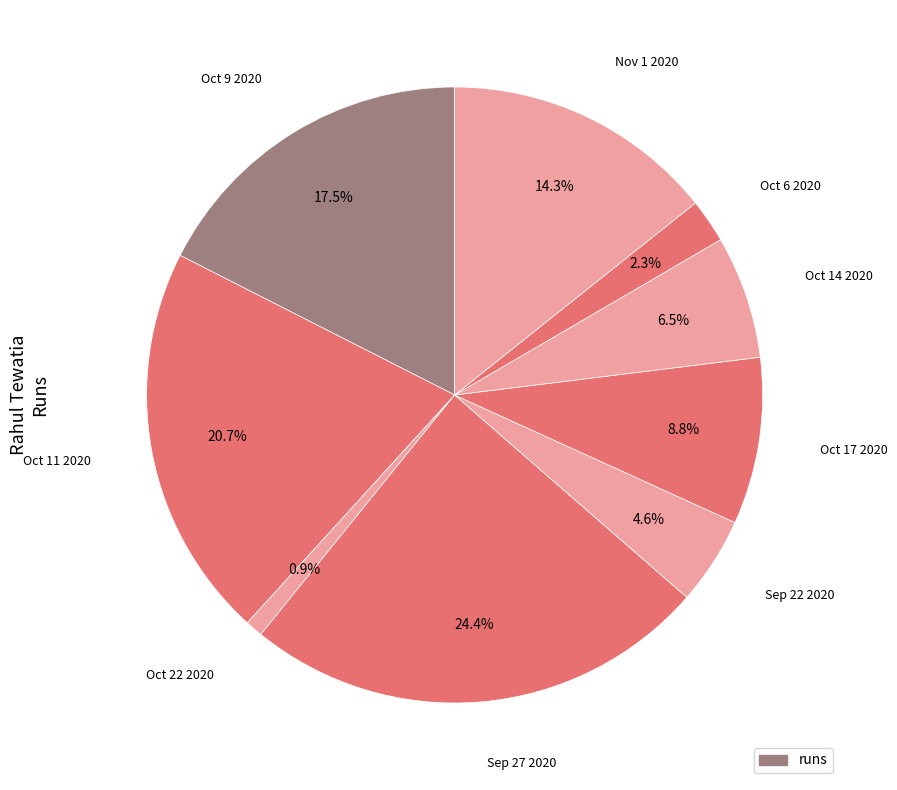

How many segments does this pie chart have?

9